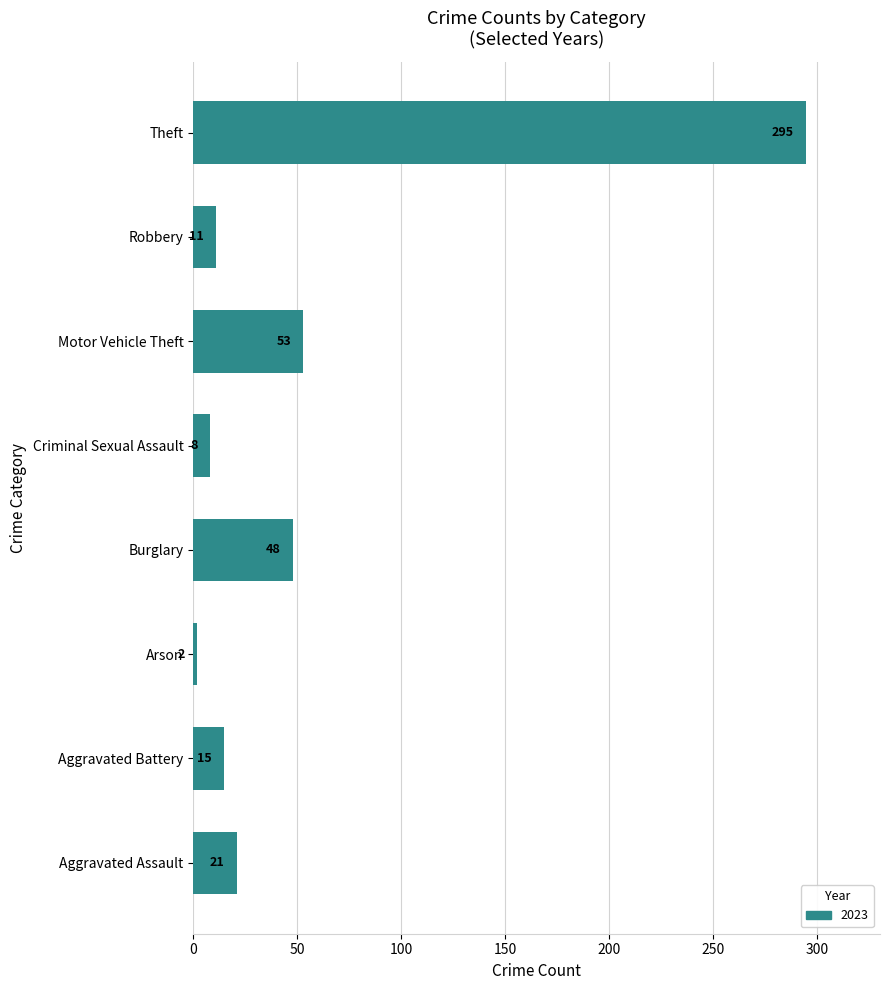

What is the difference between the values at Aggravated Battery and Aggravated Assault?

6